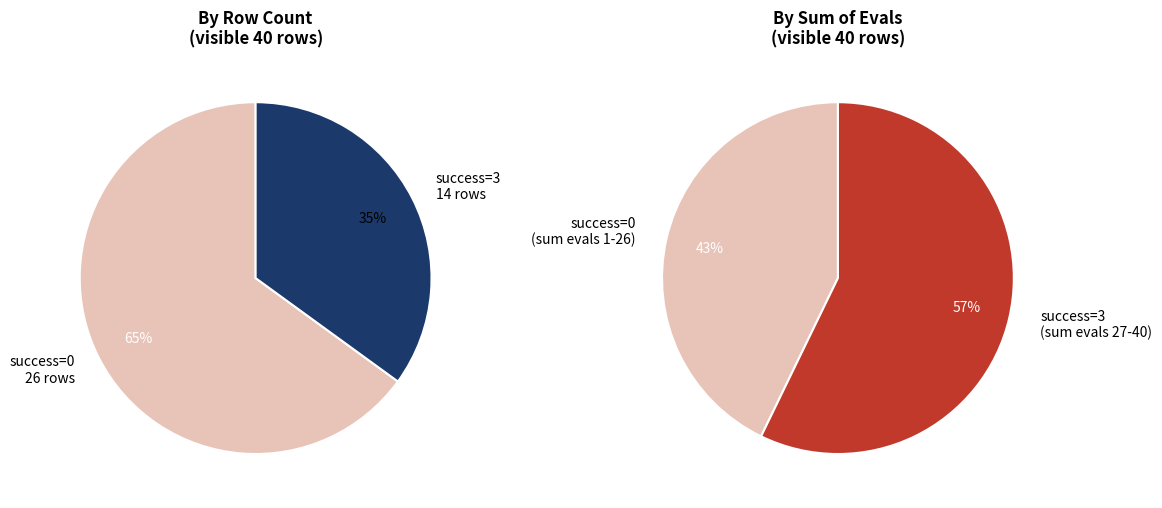

What is the change in value from 1 to 3?

+2